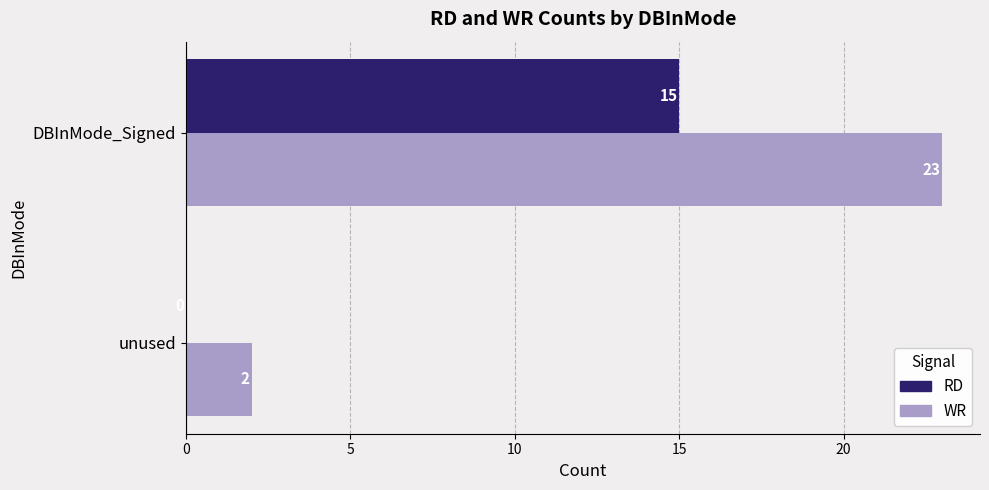

What are all the series names shown in the legend?

RD, WR